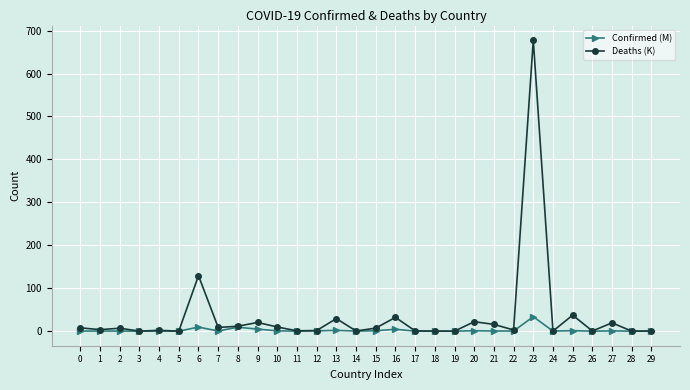

How many data points in Deaths (K) are above 6?

15